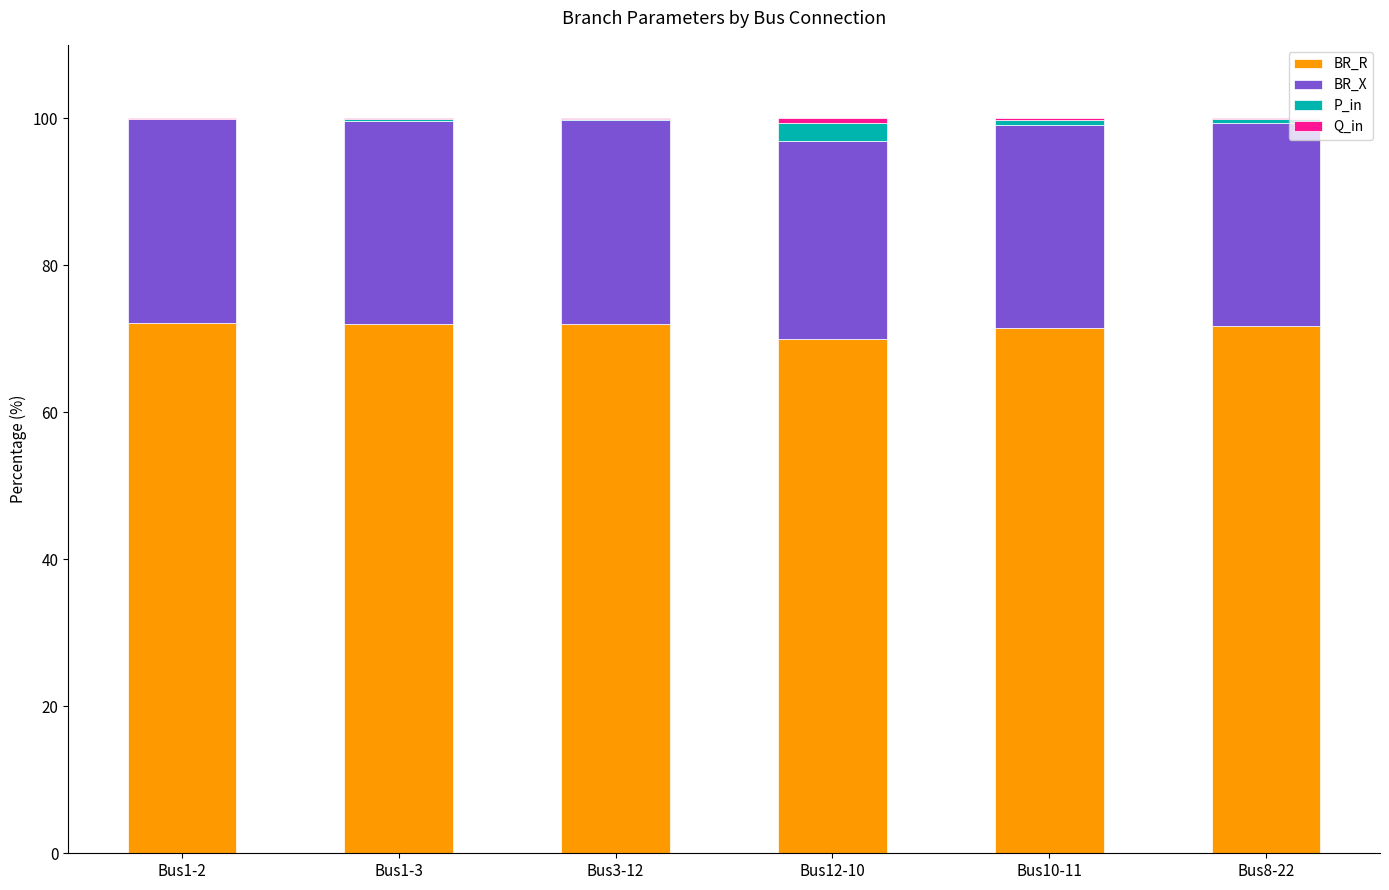

What is the maximum value for BR_R?

72.1